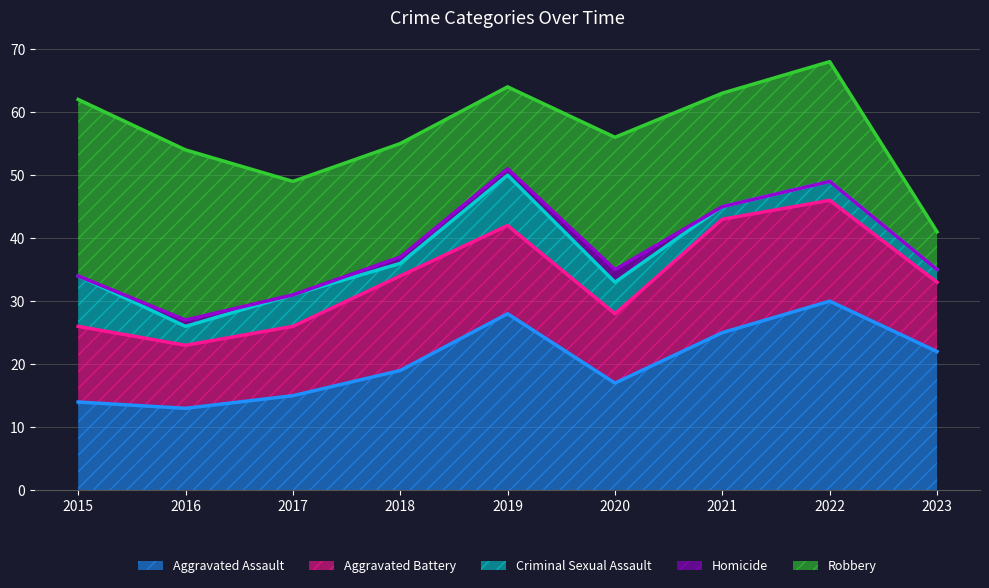

What is the greatest value displayed?

30